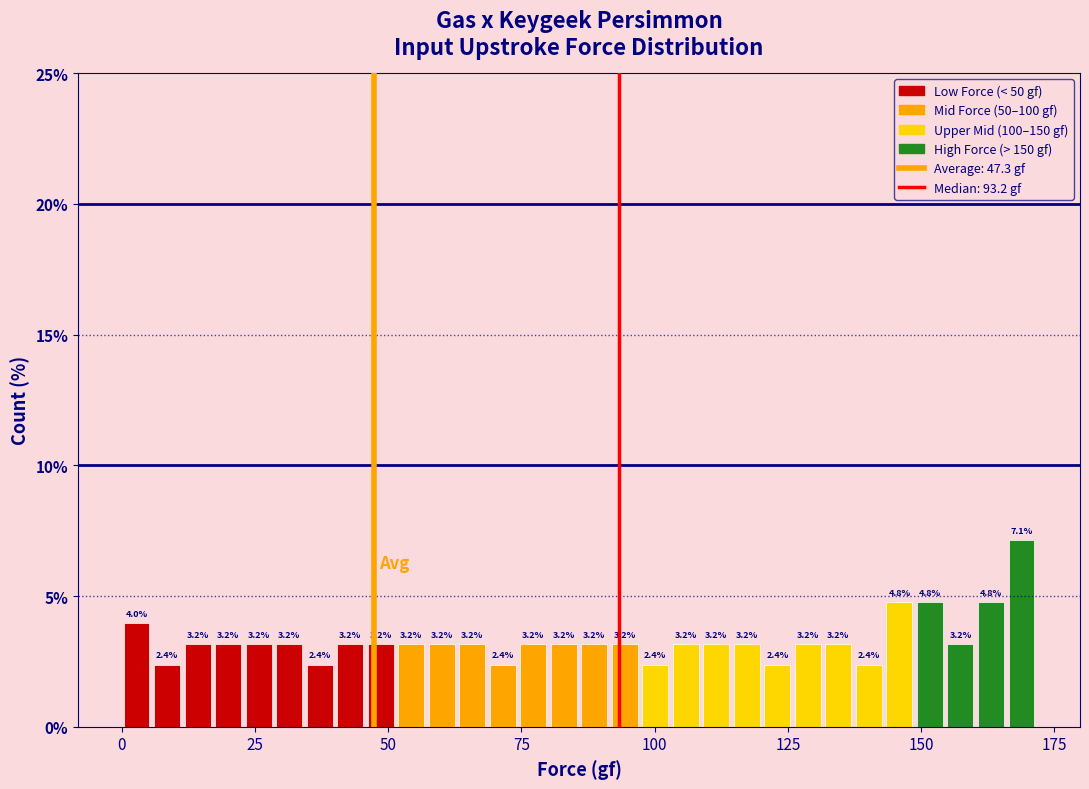

Around what value on the x-axis is the tallest bar? Give the approximate position of its centre, as read against the axis.

170